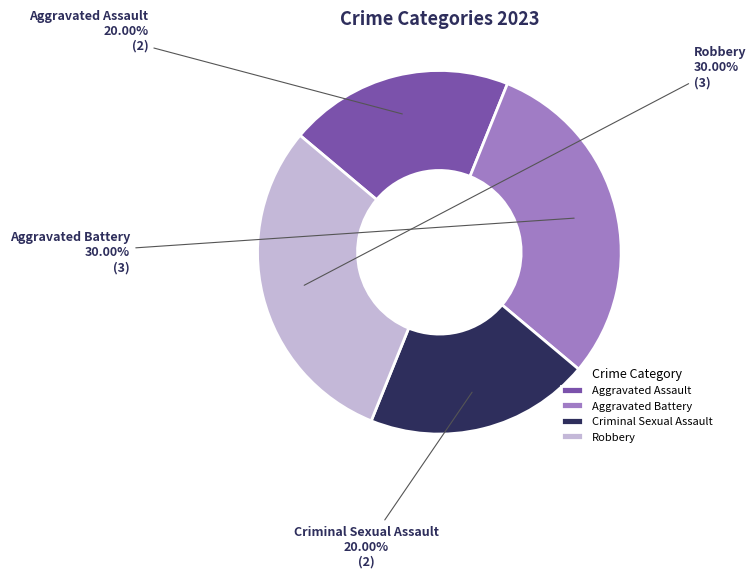

How many segments does this pie chart have?

4